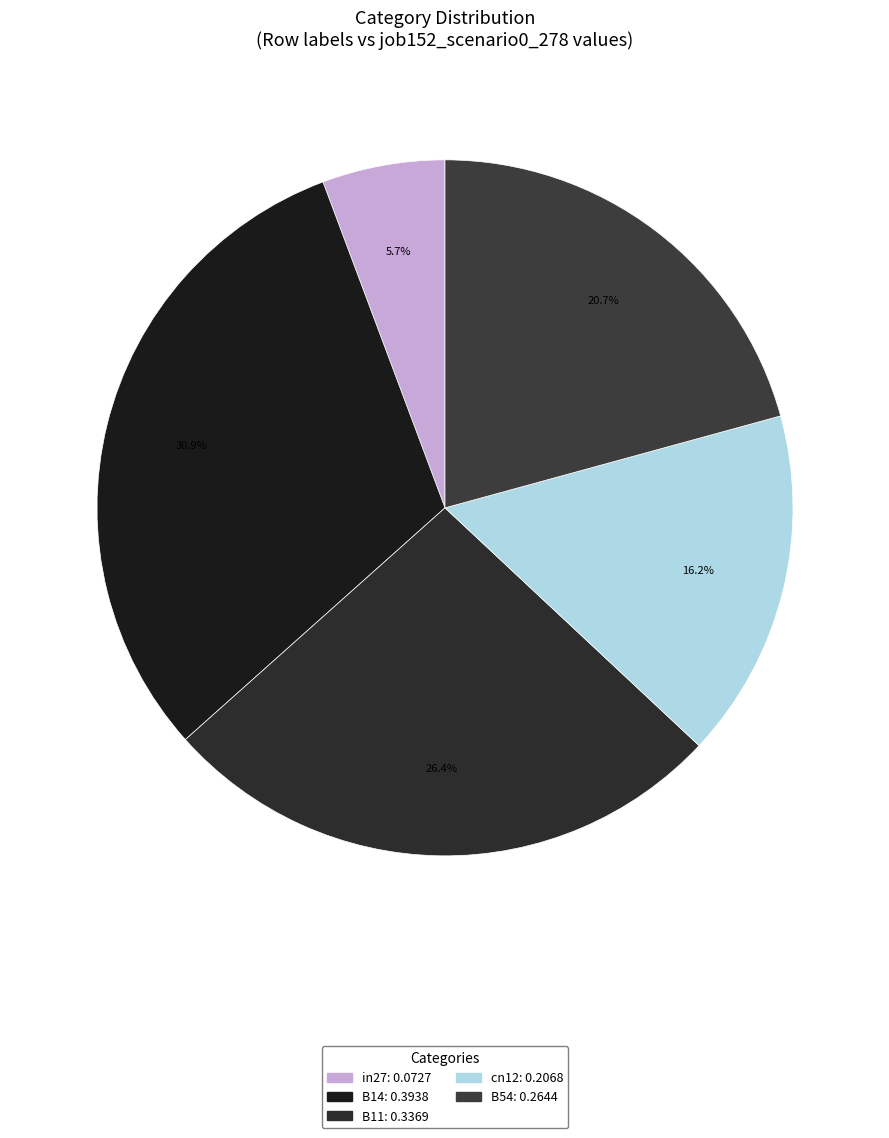

Which has a higher value, in27 or B14?

B14